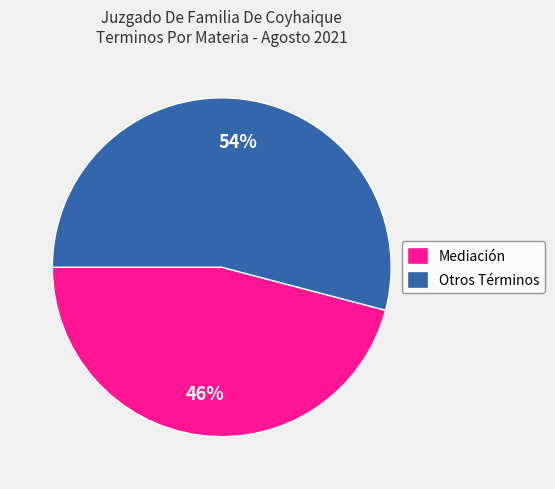

Between Mediación and Otros Términos, which is larger?

Otros Términos